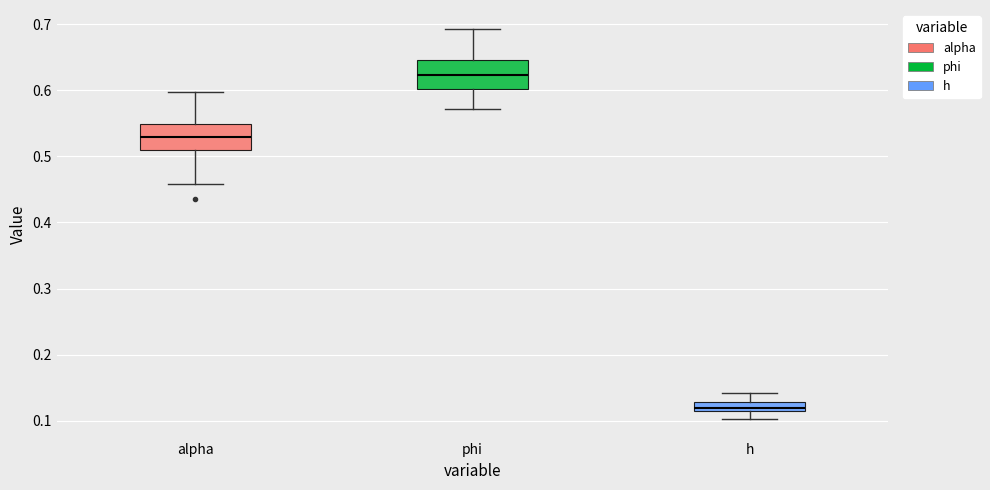

Which box's median line is the highest?

phi